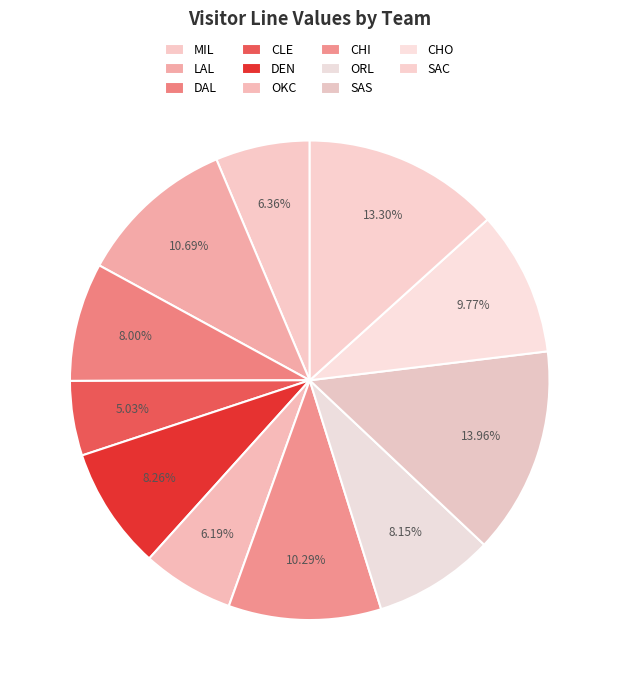

To the nearest percent, what portion does CLE represent?

5%